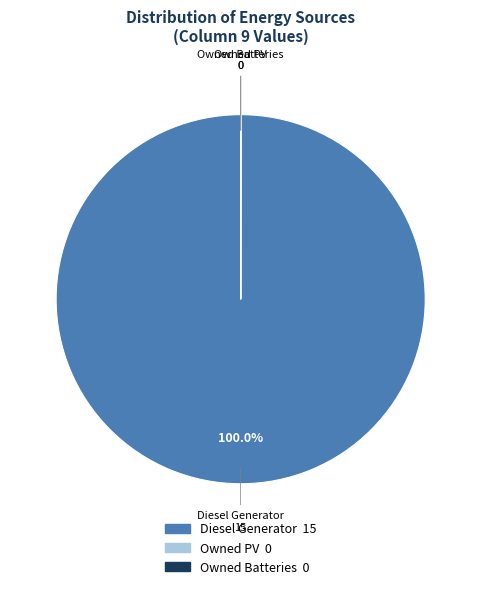

Does any single category account for the majority?

Yes